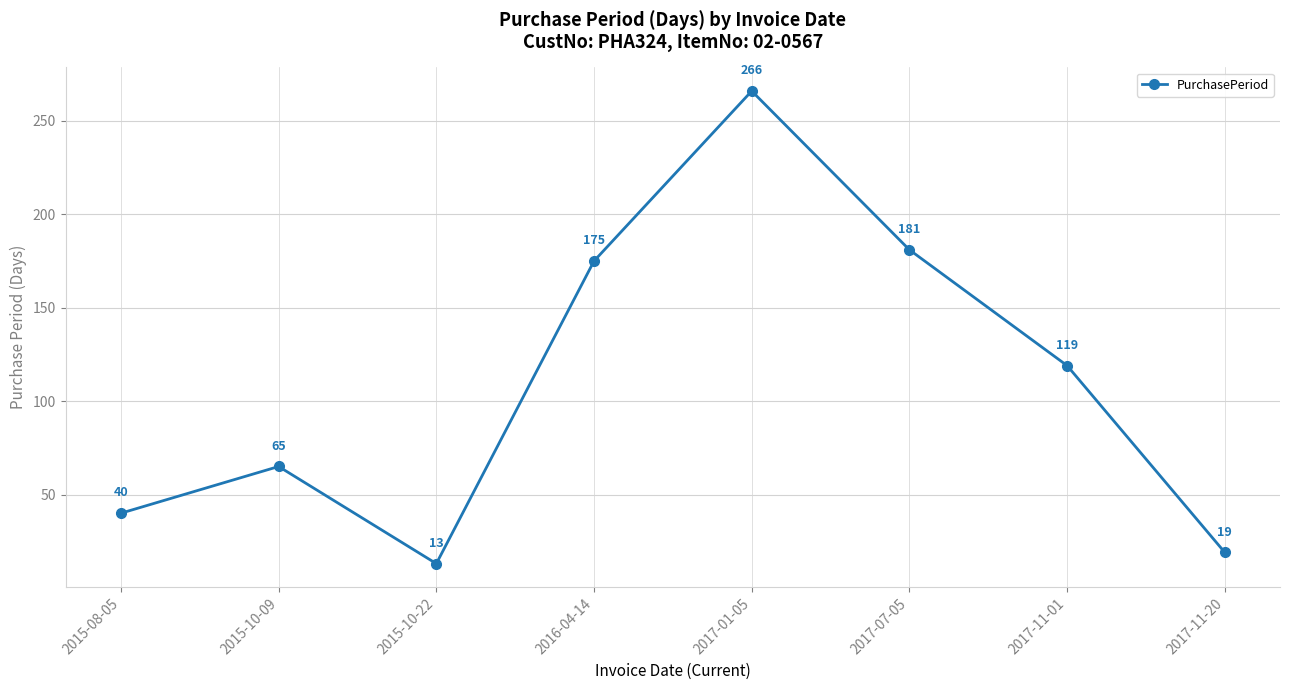

Which label corresponds to the smallest value in the chart?

2015-10-22